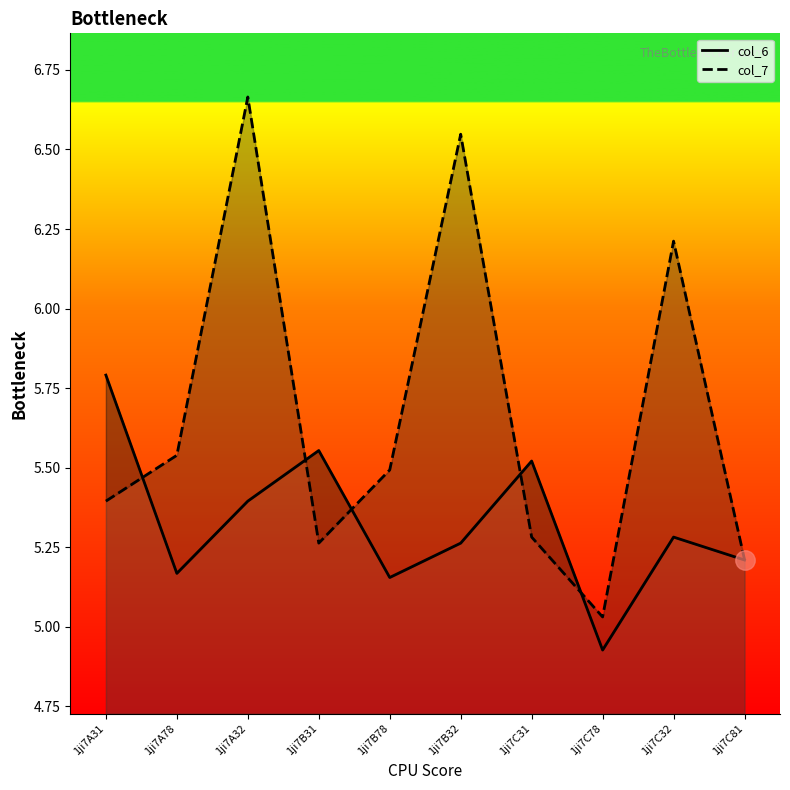

Rank the series at 1ji7C31 from lowest to highest value.

col_7, col_6